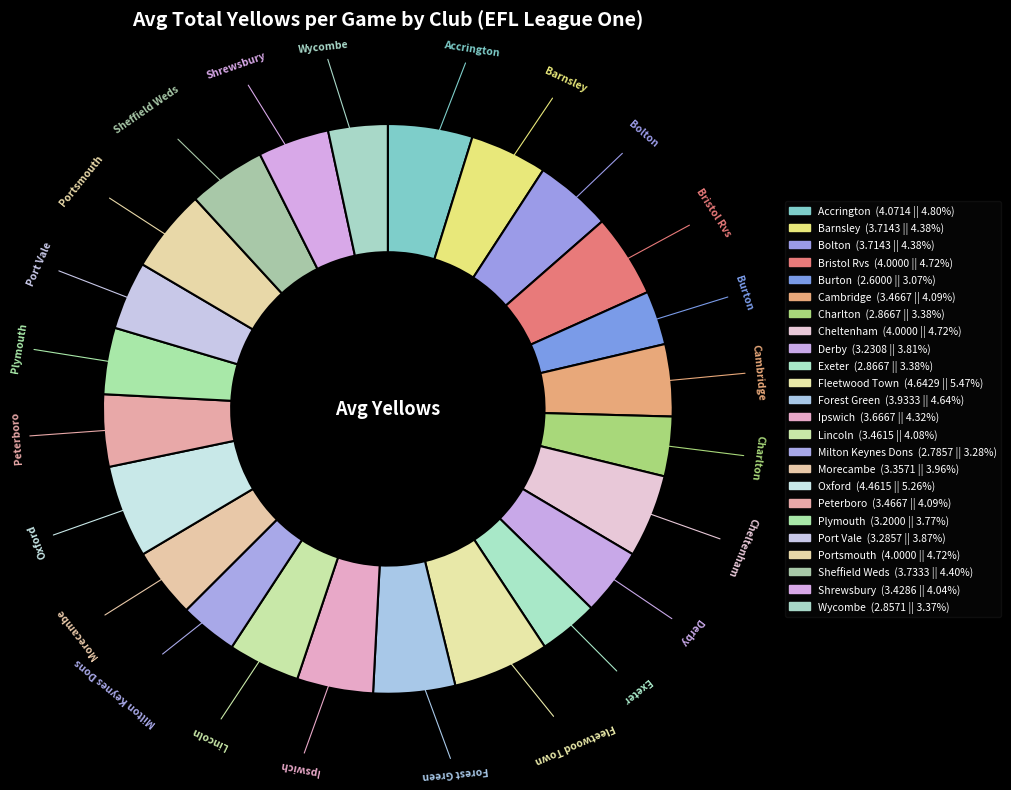

How many slices are in this pie chart?

24